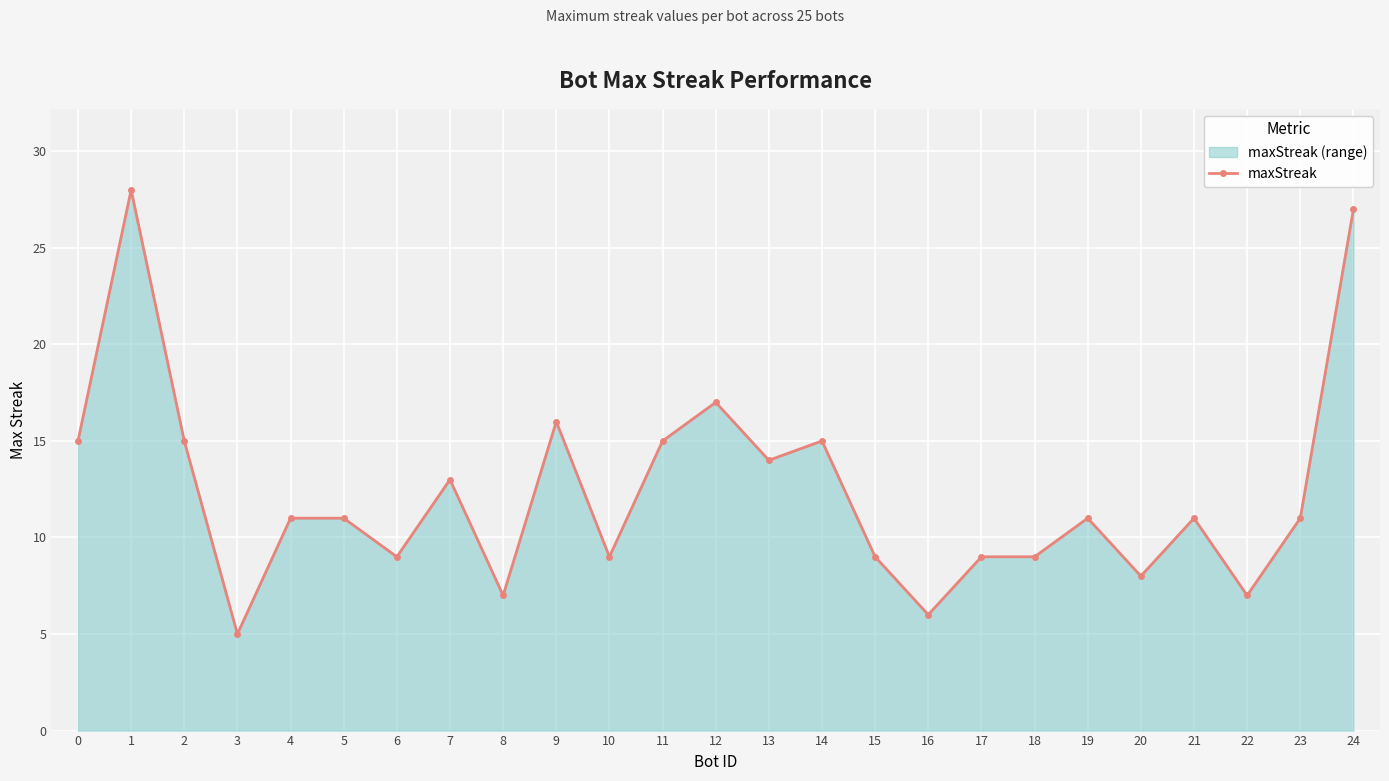

How many lines are shown in the chart?

1